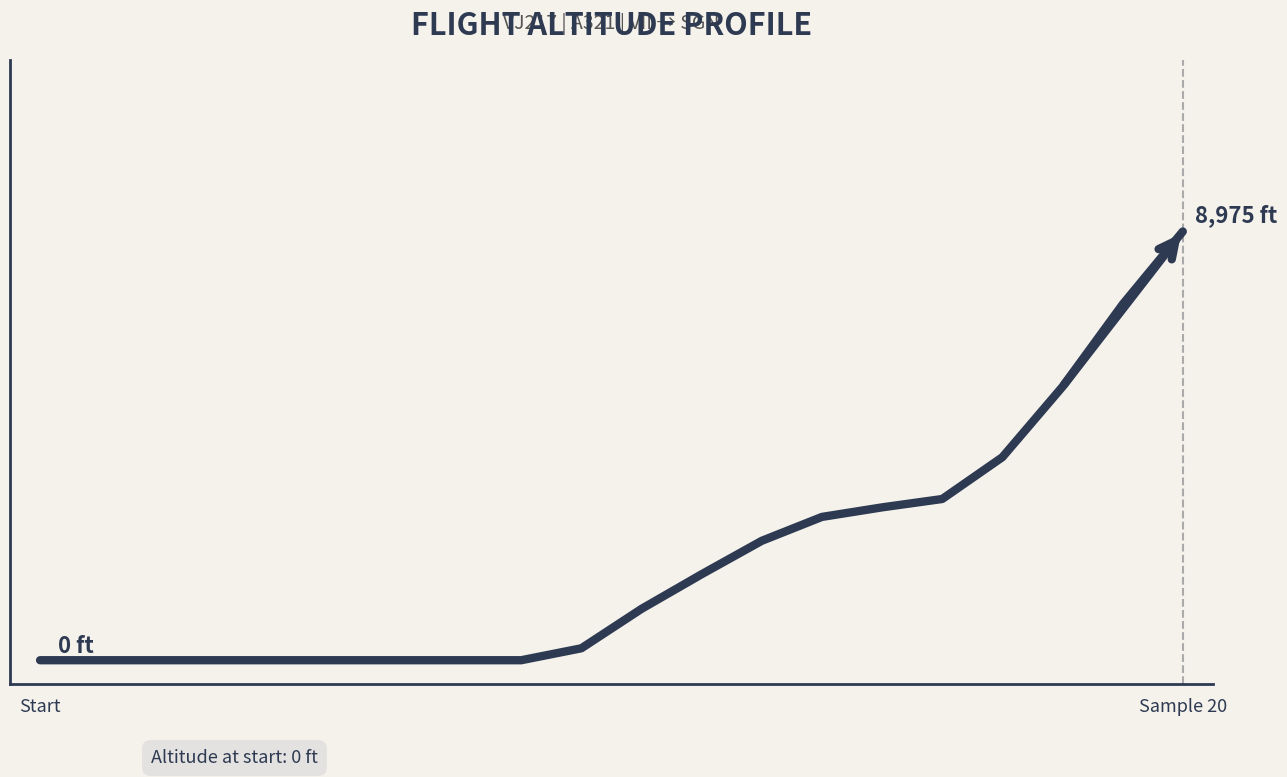

What is the label of the 2nd point from the right?

18